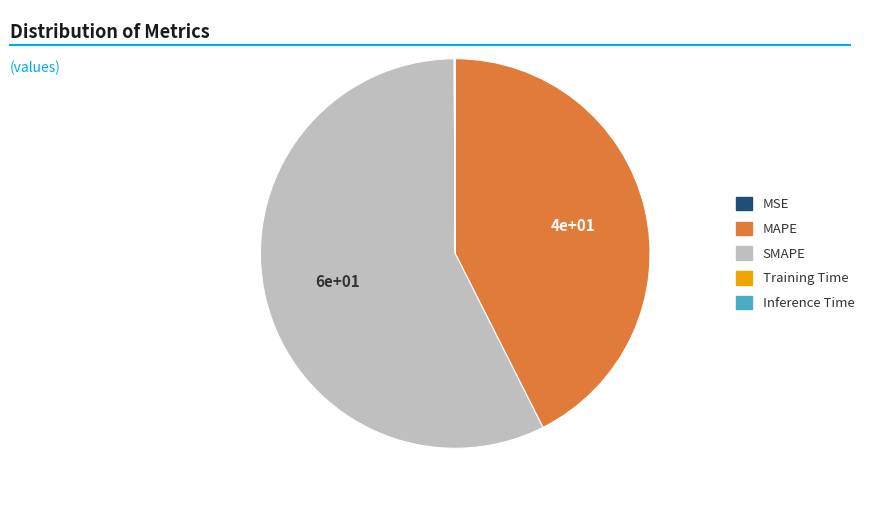

What is the largest slice in the pie chart?

SMAPE